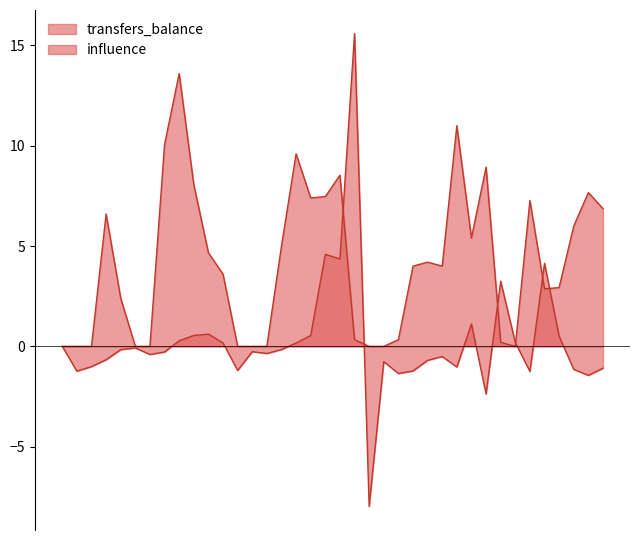

Read the transfers_balance value at 21.

15.6